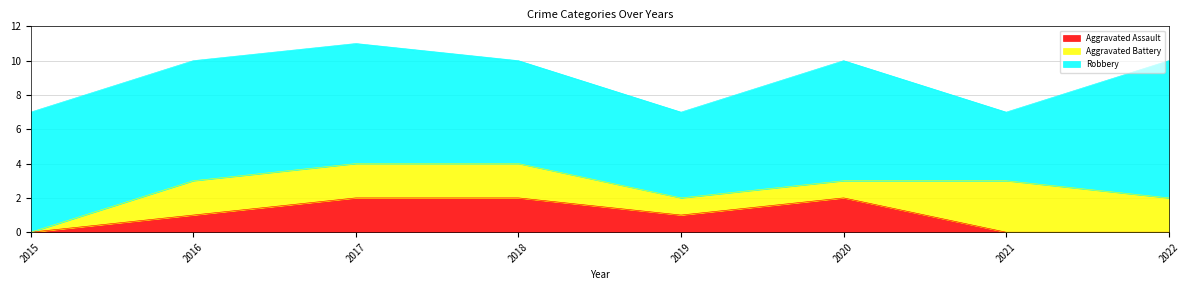

What is the value of the Aggravated Battery point at the 7th from the left?

3